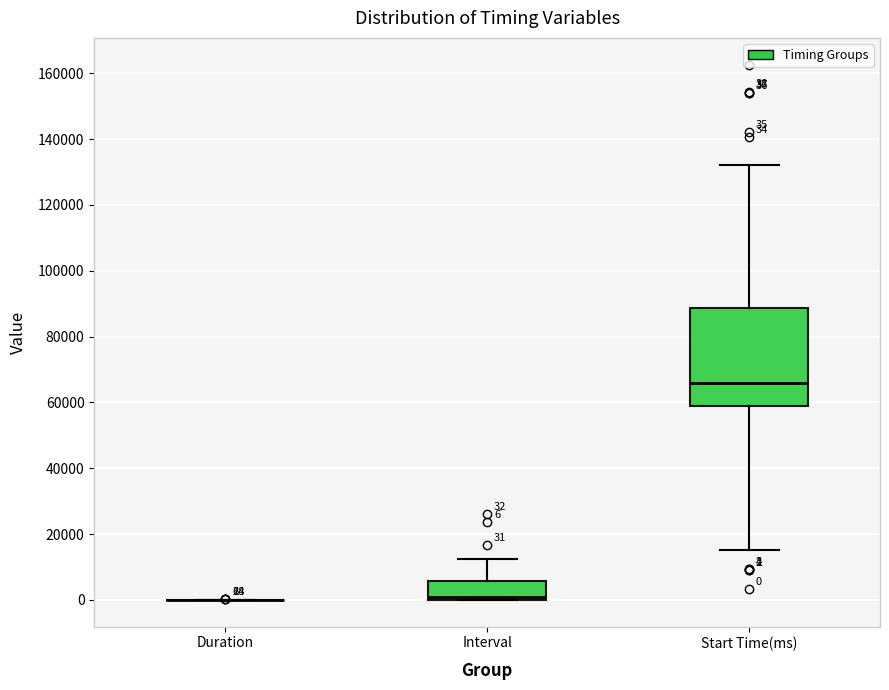

Which box is the tallest, from its lower edge to its upper edge?

Start Time(ms)